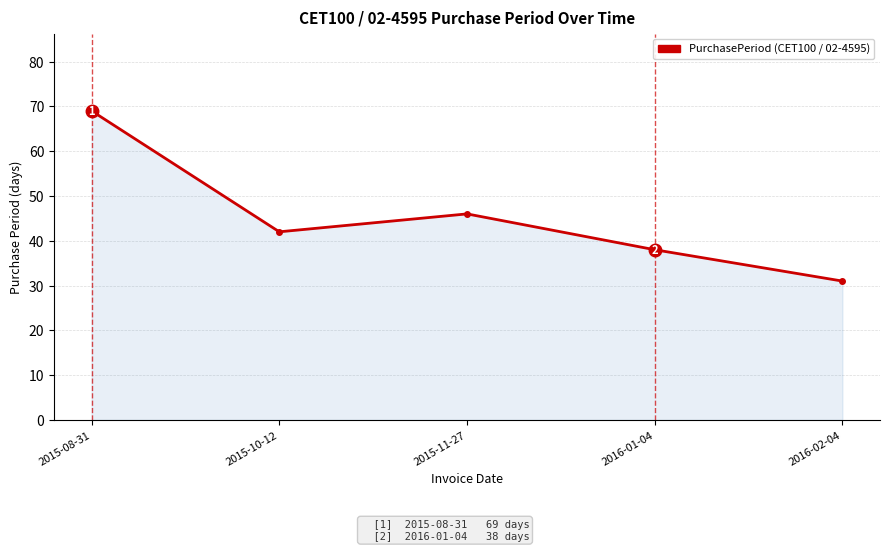

Read the value at 2015-10-12, to the nearest 5.

40